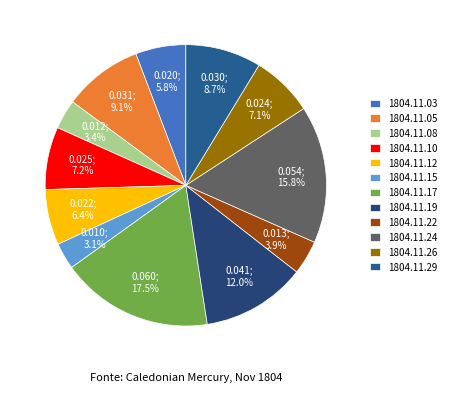

To the nearest percent, what is the difference between the largest and smallest slice percentages?

14%